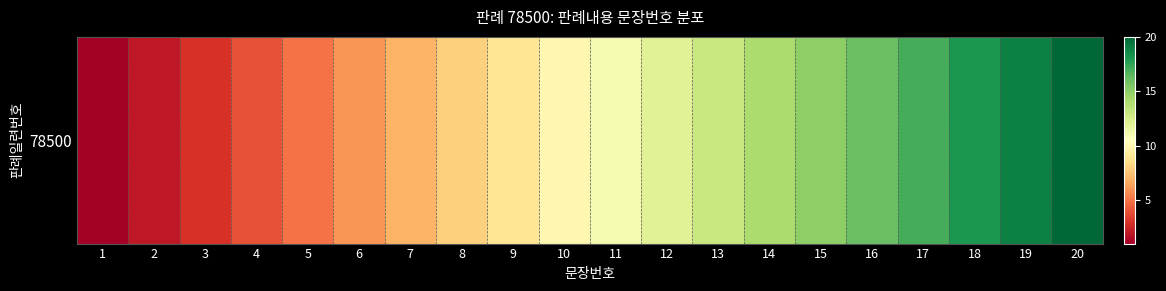

What is the difference between the maximum and second lowest values?

18